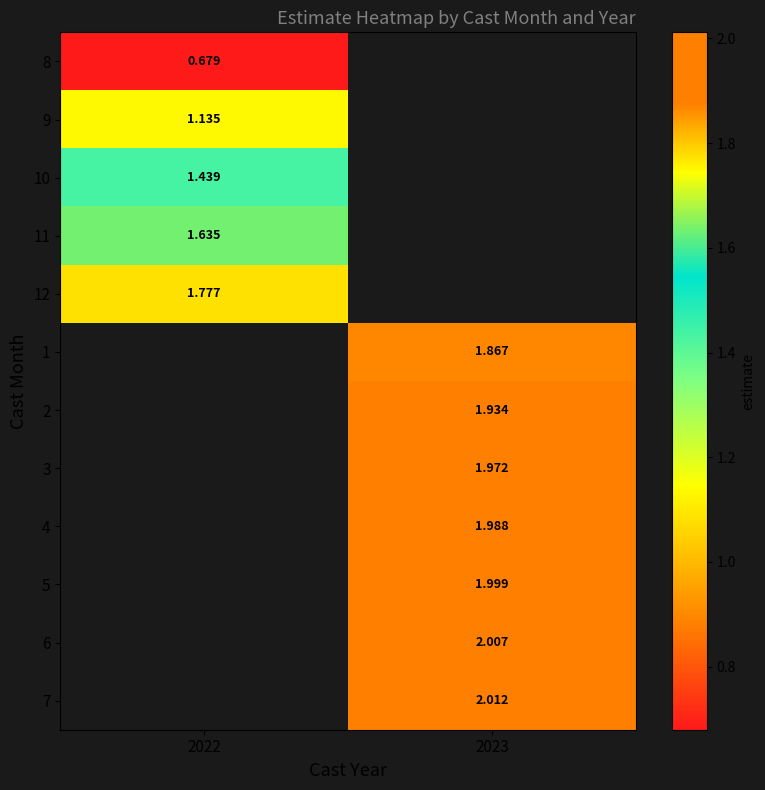

Read the 2 value at 2023.

1.9